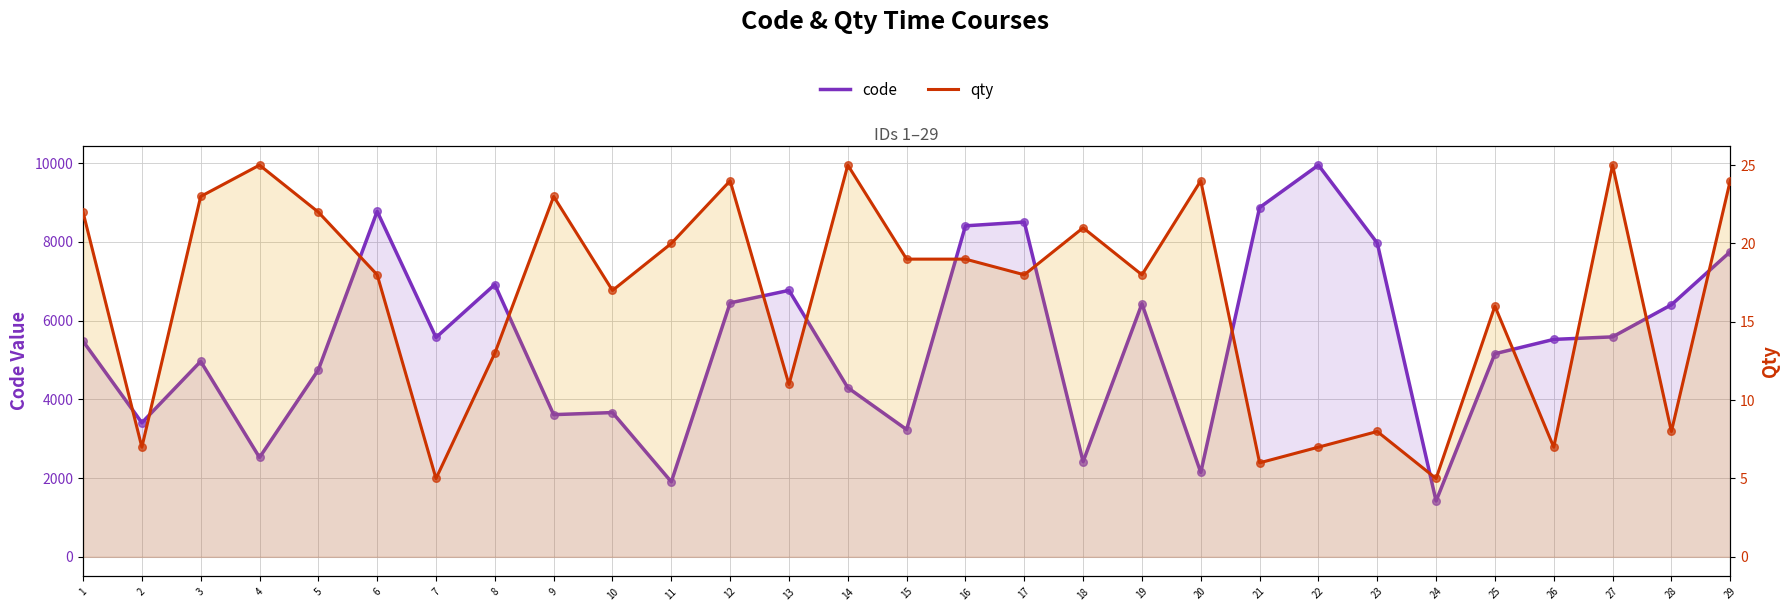

Which series reaches the minimum Y coordinate?

qty